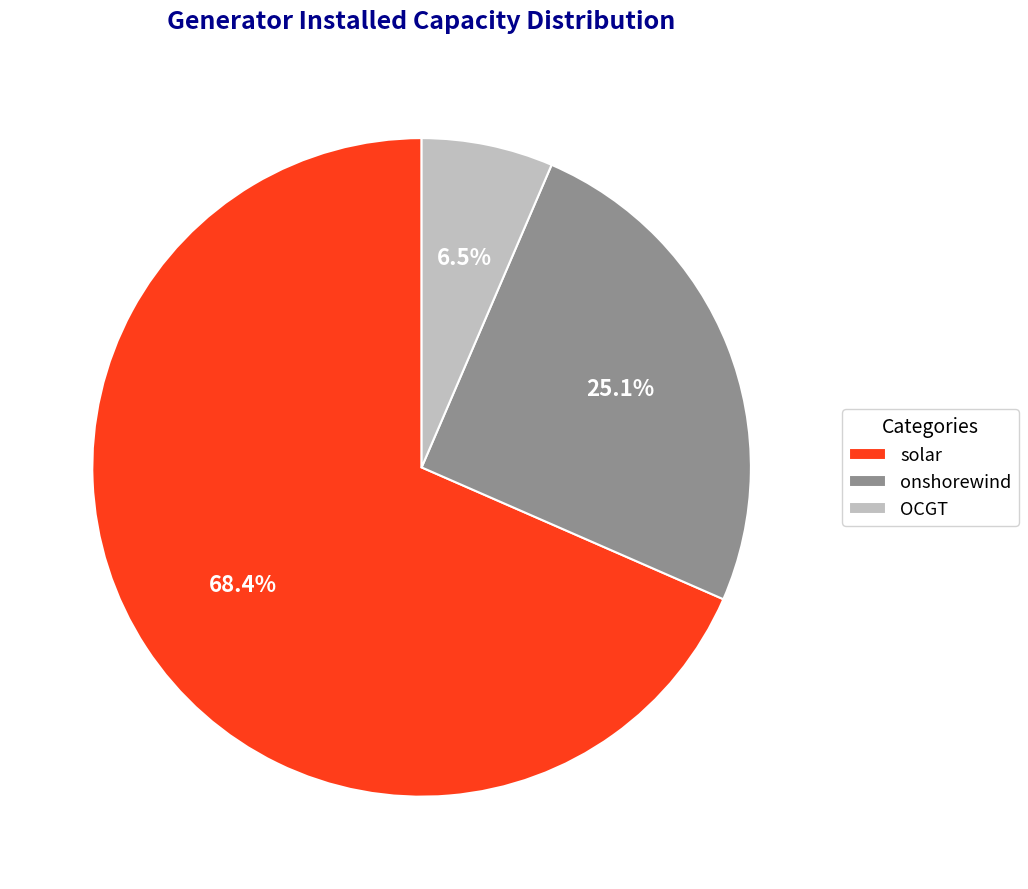

True or false: solar accounts for 81% of the total.

False